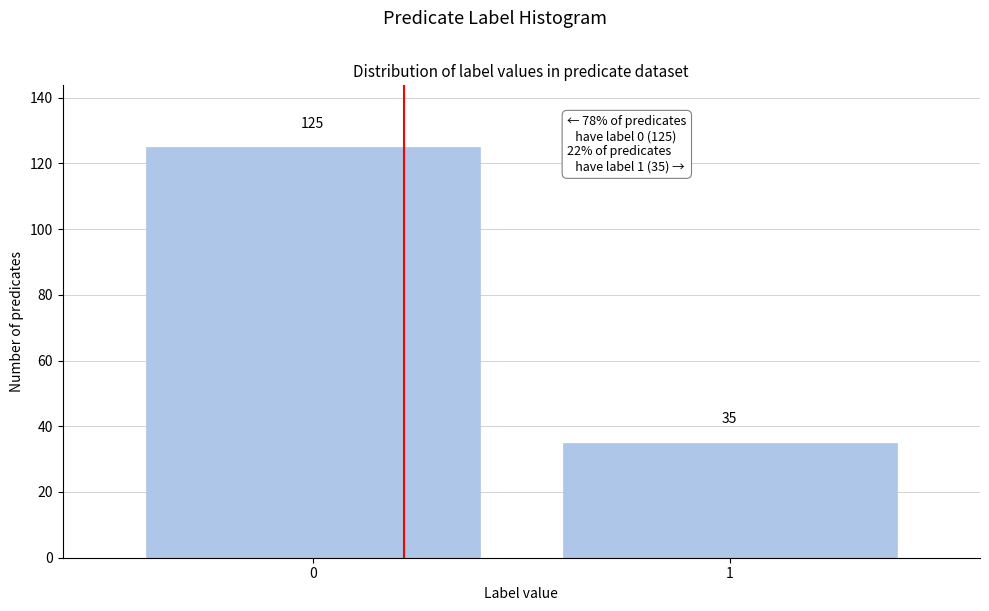

Reading left to right, transcribe all the data shown in this chart.

125	35